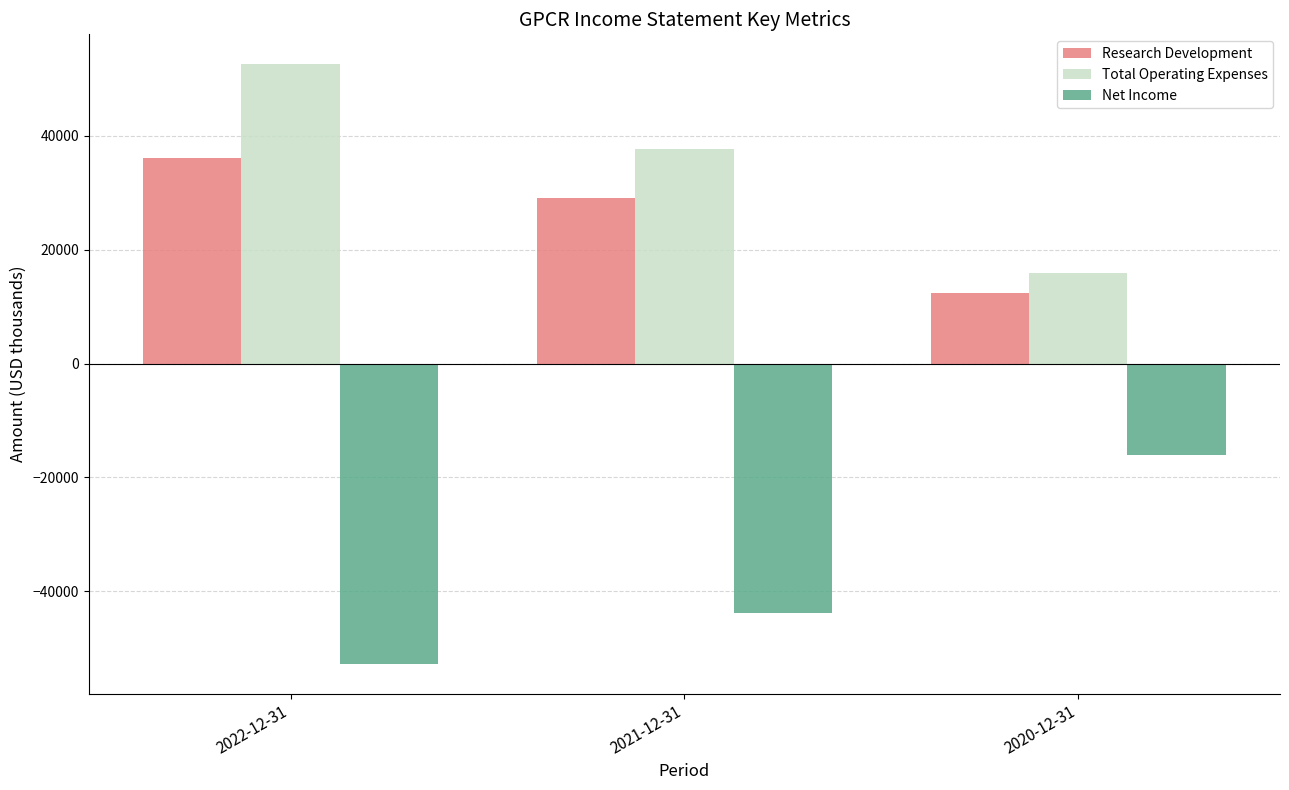

The Net Income series shows -31344 at 2022-12-31. True or false?

False